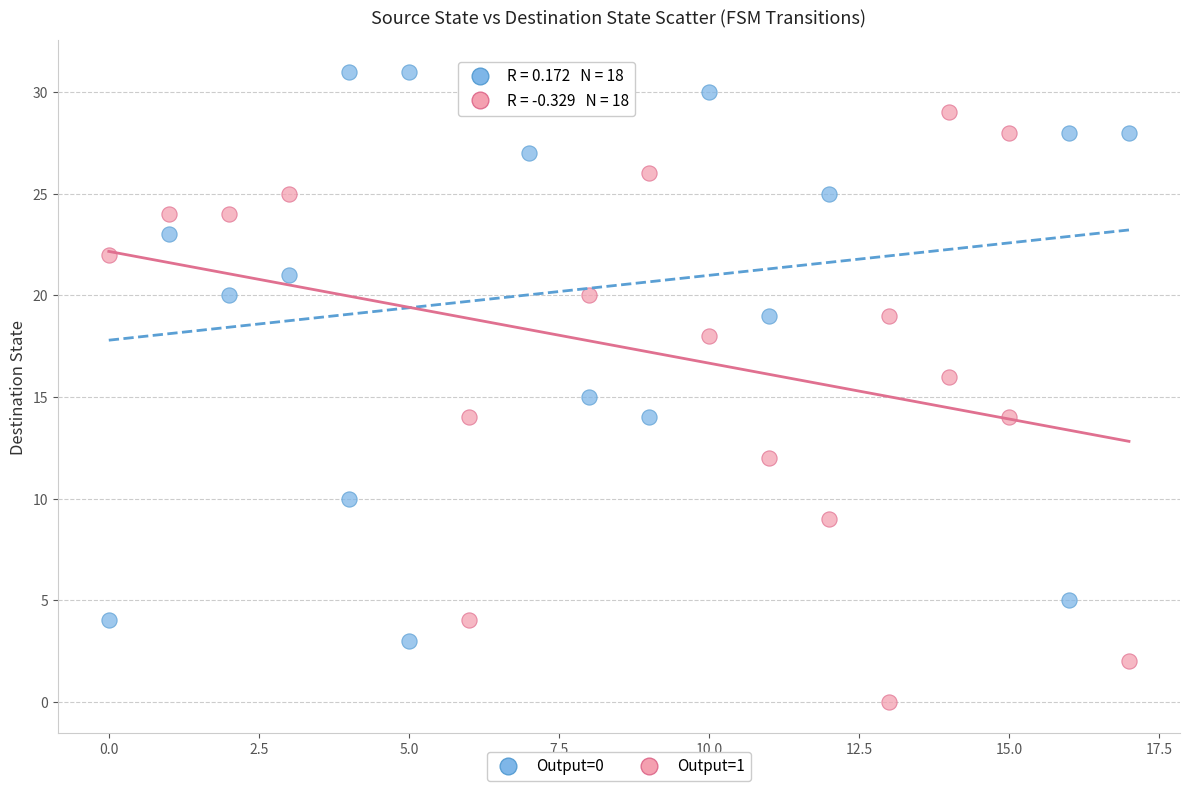

Which series contains the lowest Y value?

Output=1